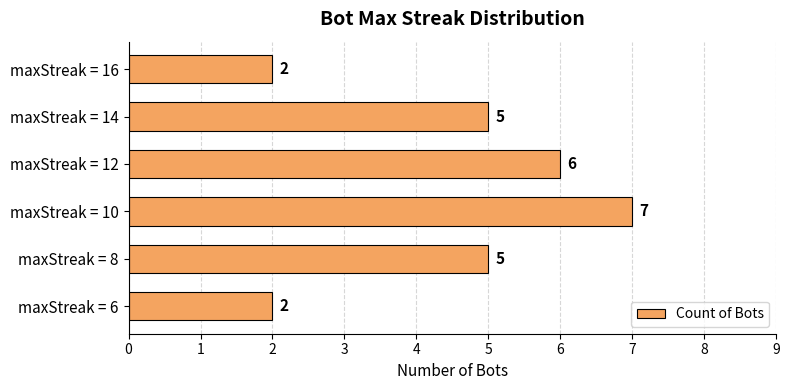

What is the change in value from maxStreak = 6 to maxStreak = 14?

+3